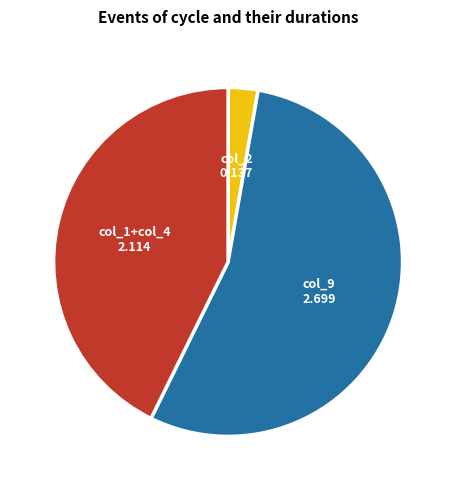

What is the largest slice in the pie chart?

col_9